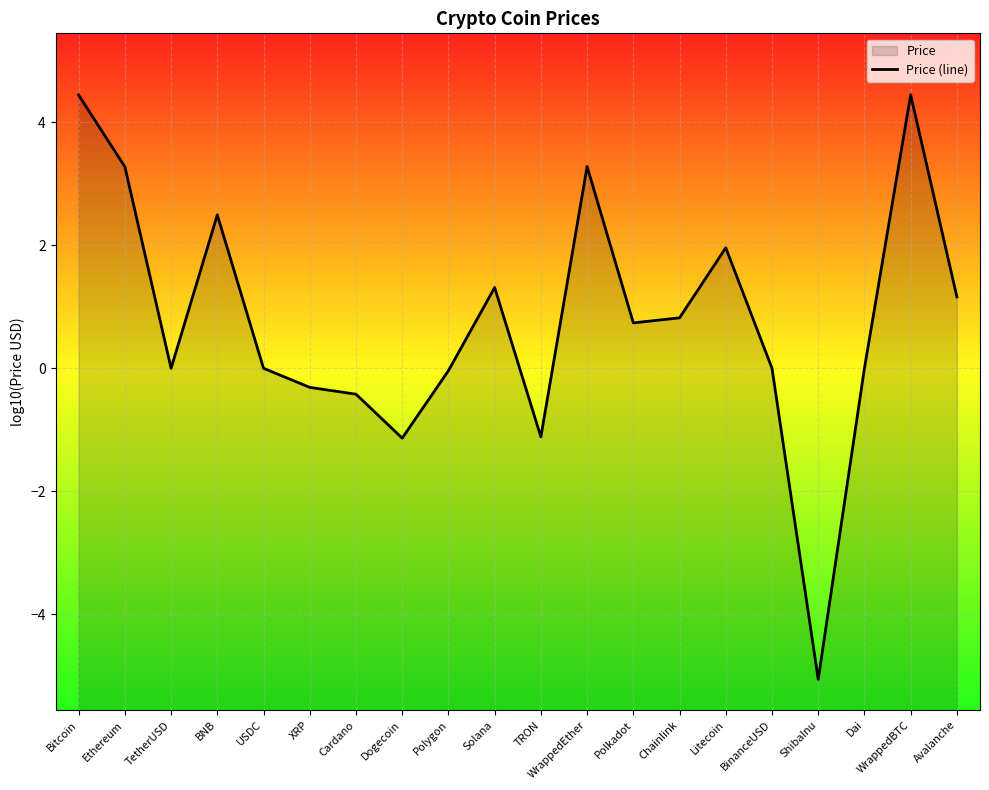

What is the minimum value shown in the chart?

-5.1